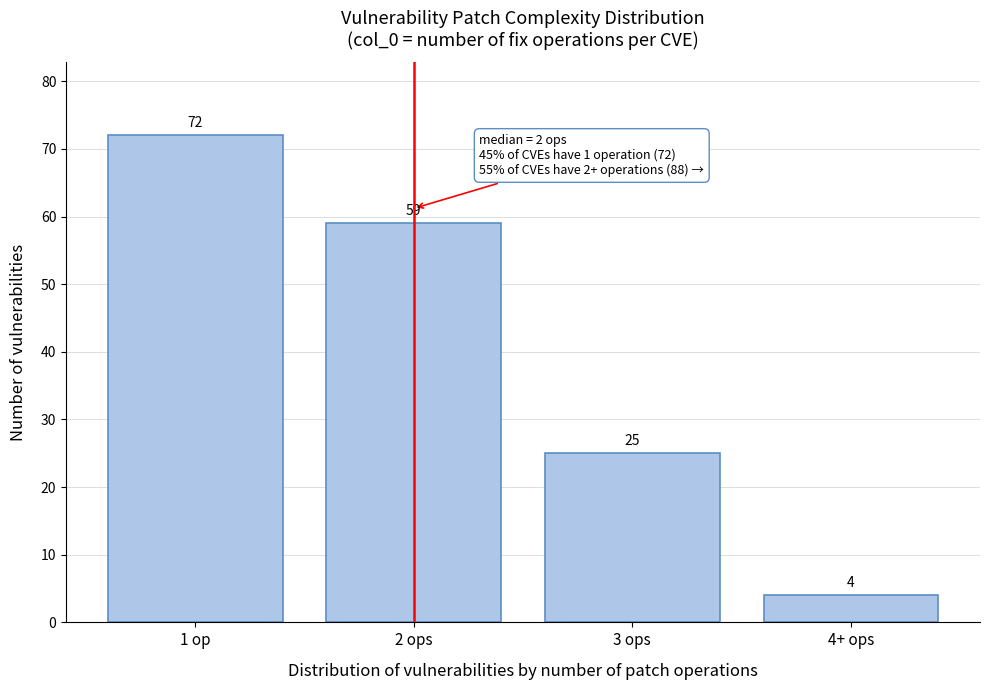

Reading left to right, list all the values displayed in this chart.

1 op=72	2 ops=59	3 ops=25	4+ ops=4